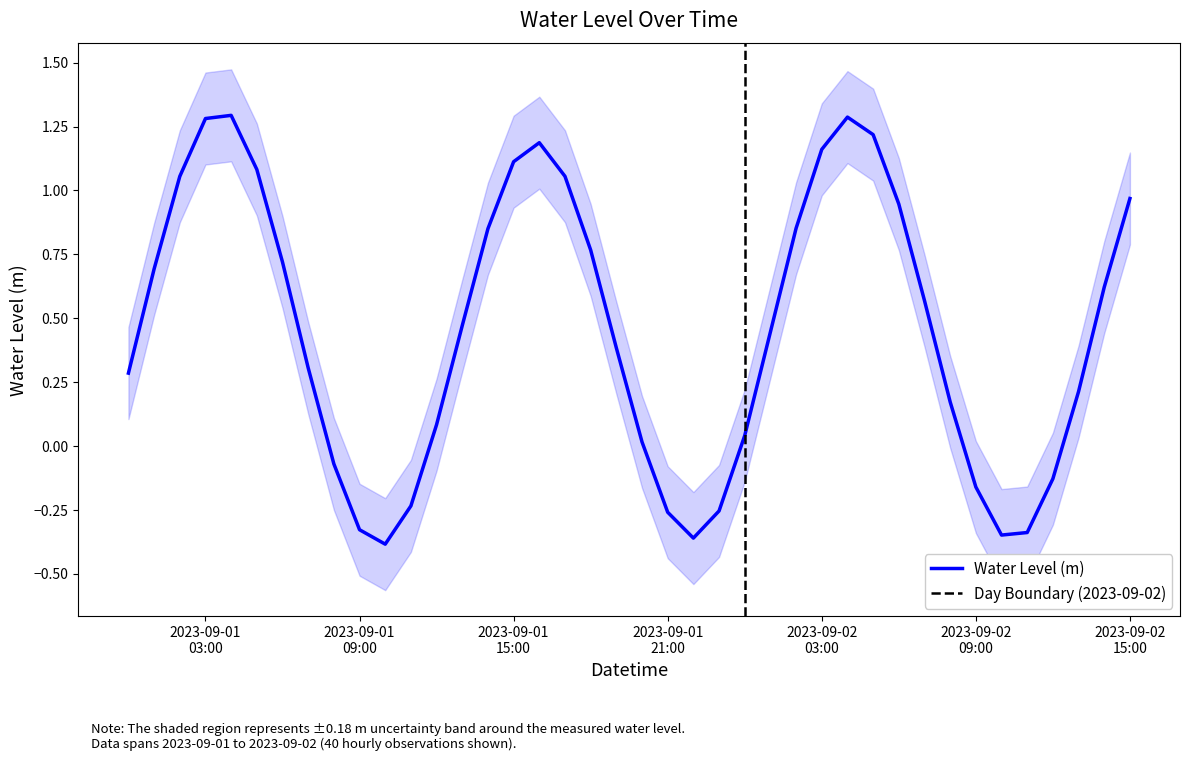

How many interior local peaks (higher than both neighbors) does the data have?

3